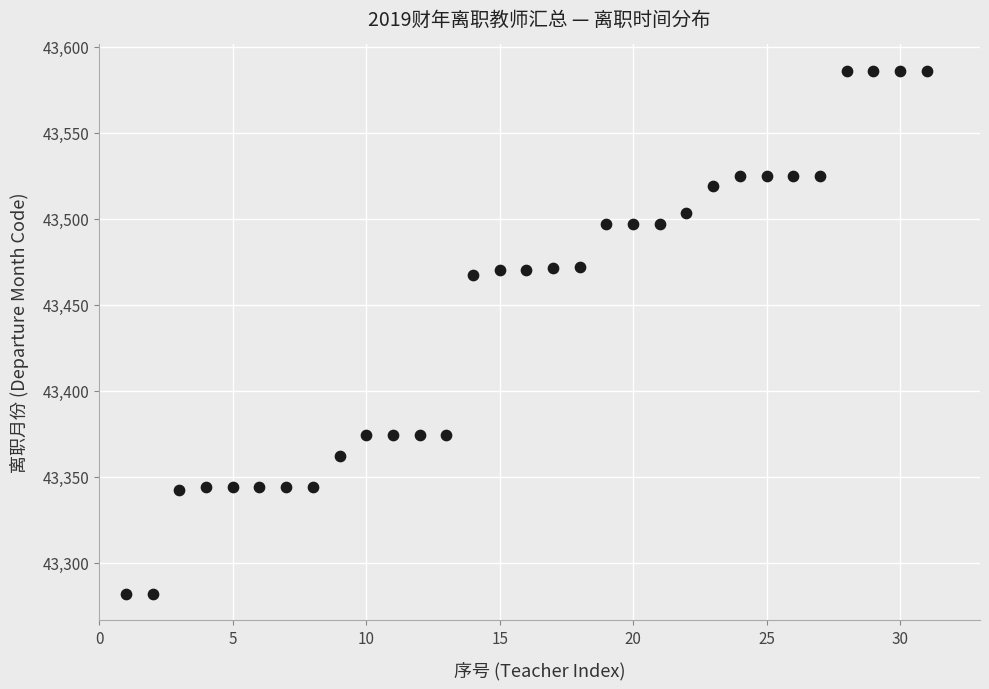

What is the range of X values (max minus min)?

30